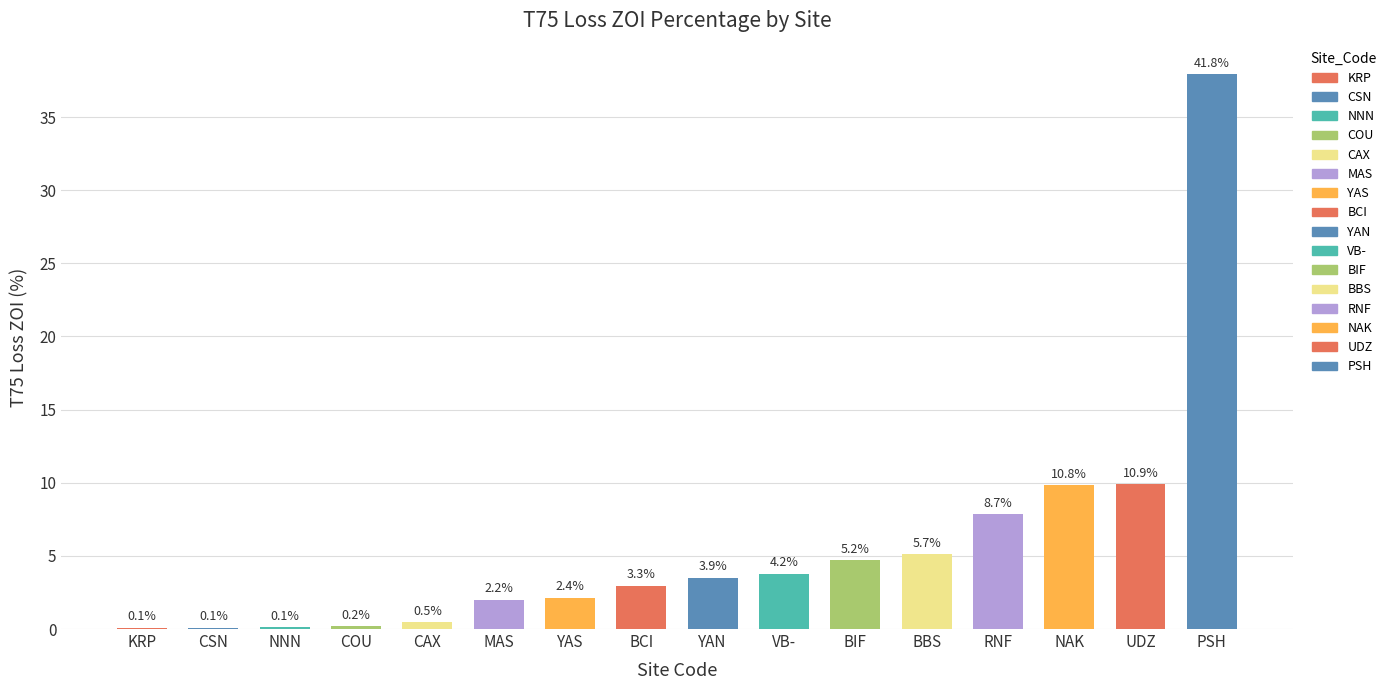

What is the smallest value displayed?

0.1